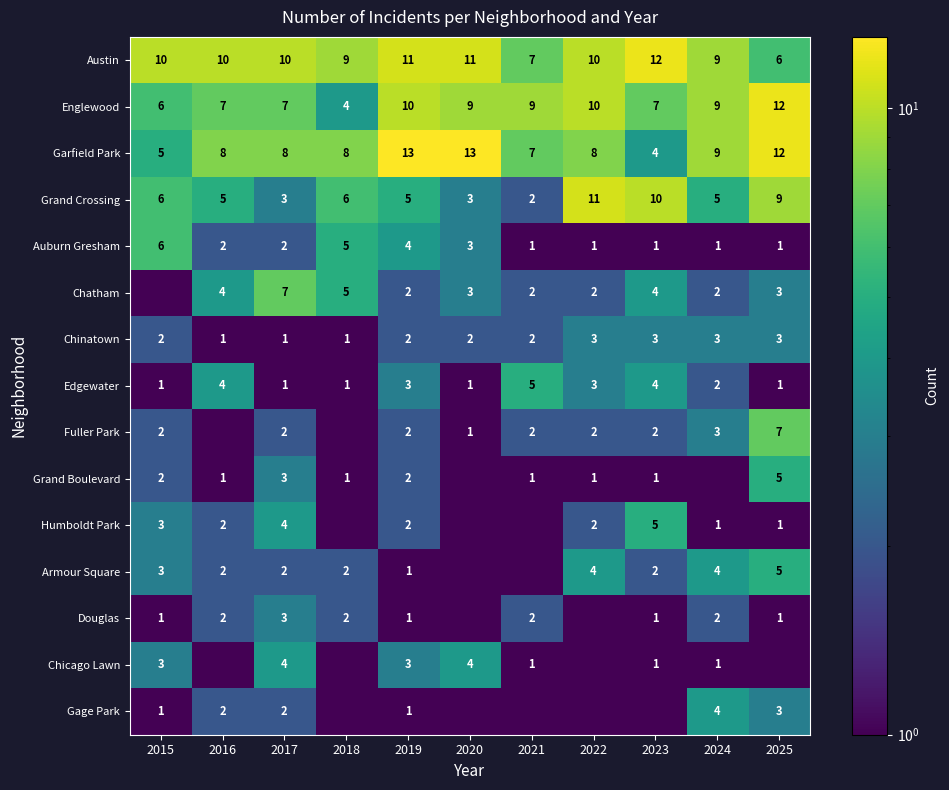

What is the highest value of the Garfield Park series?

13.0